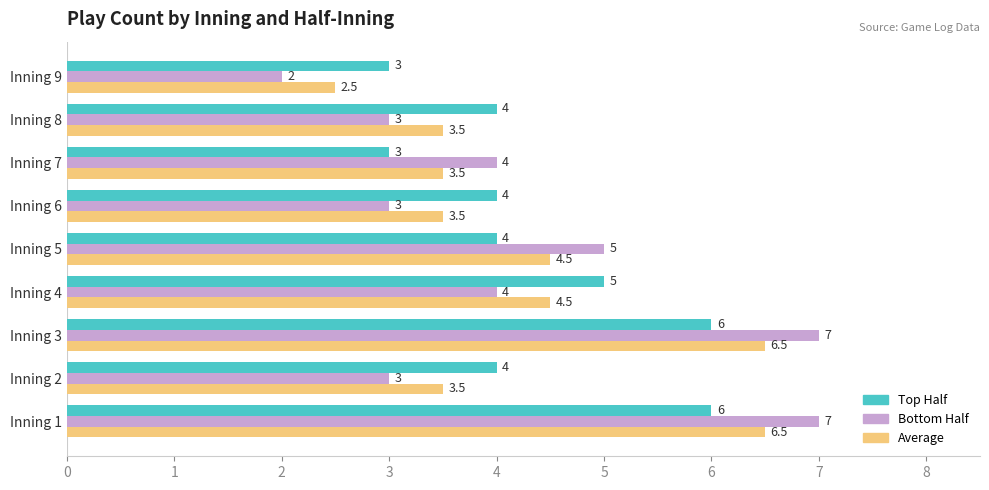

Which category has the lowest value across all series?

Inning 9